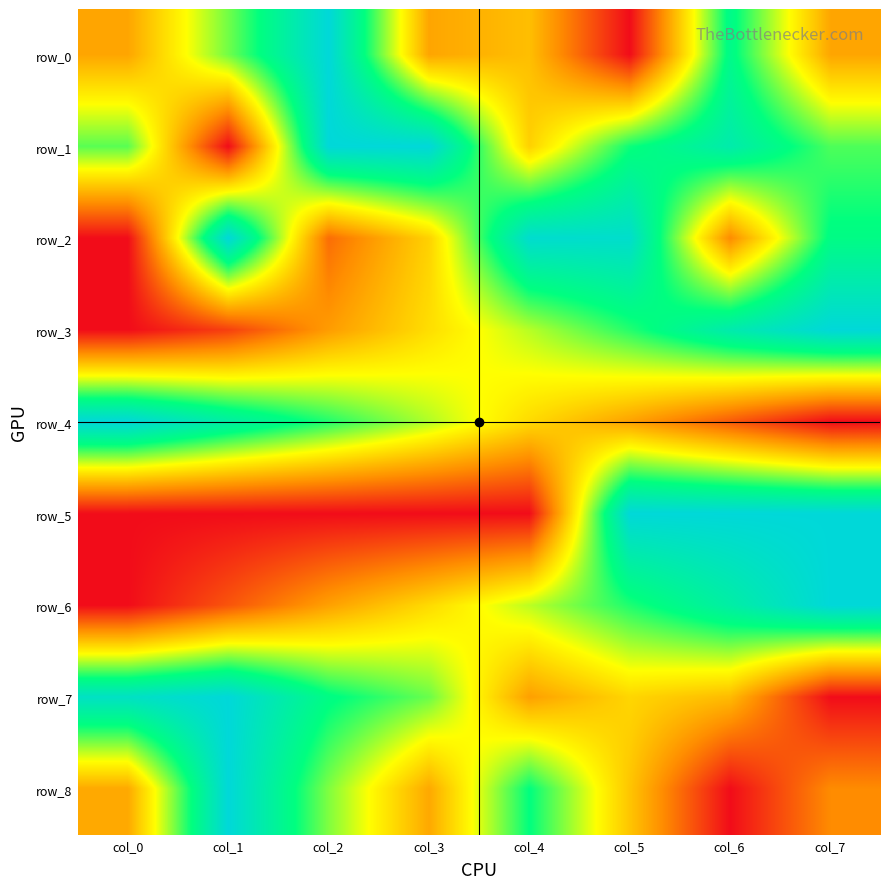

How many positive values does the row_0 series have?

7